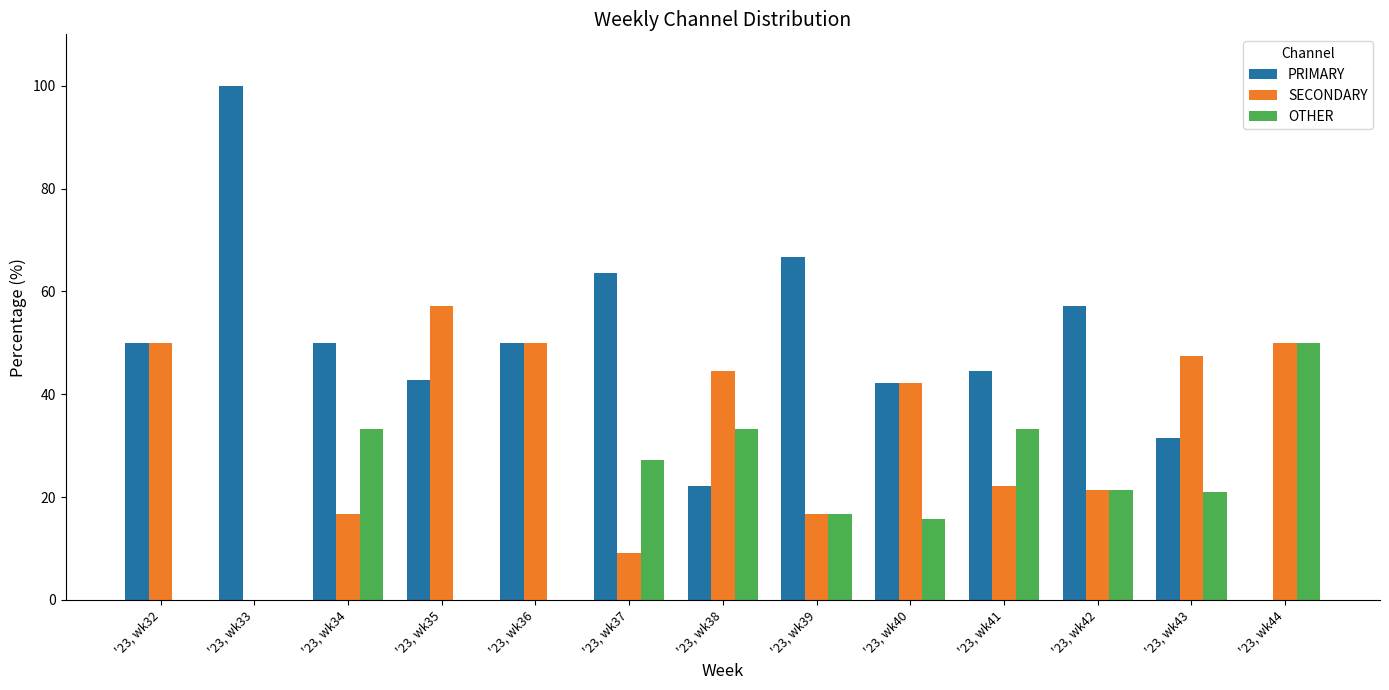

What is the sum of the SECONDARY values at '23, wk34 and '23, wk43?

64.0